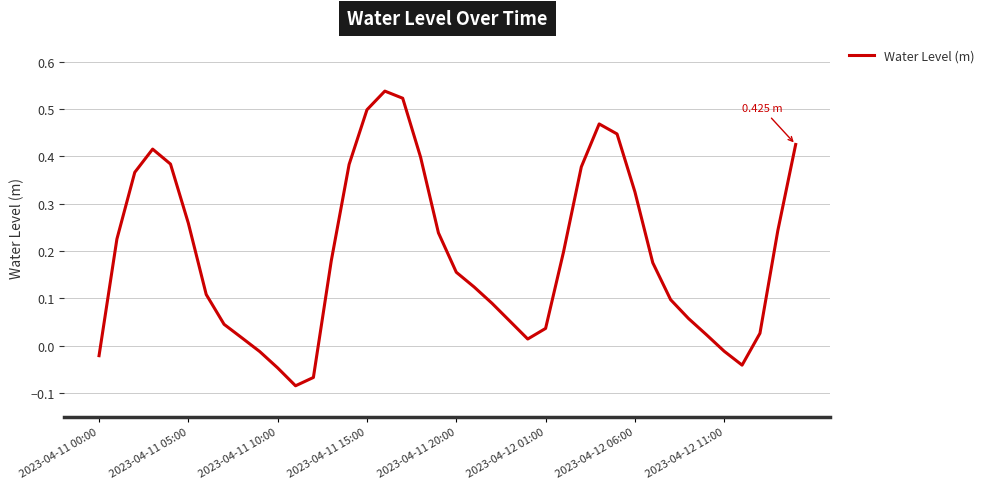

How many lines are shown in the chart?

1